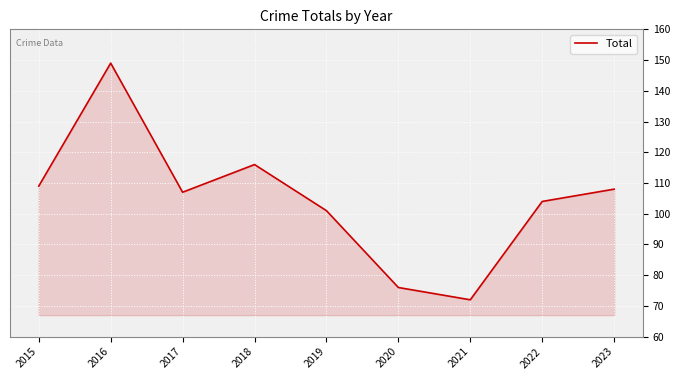

What is the smallest value displayed?

72